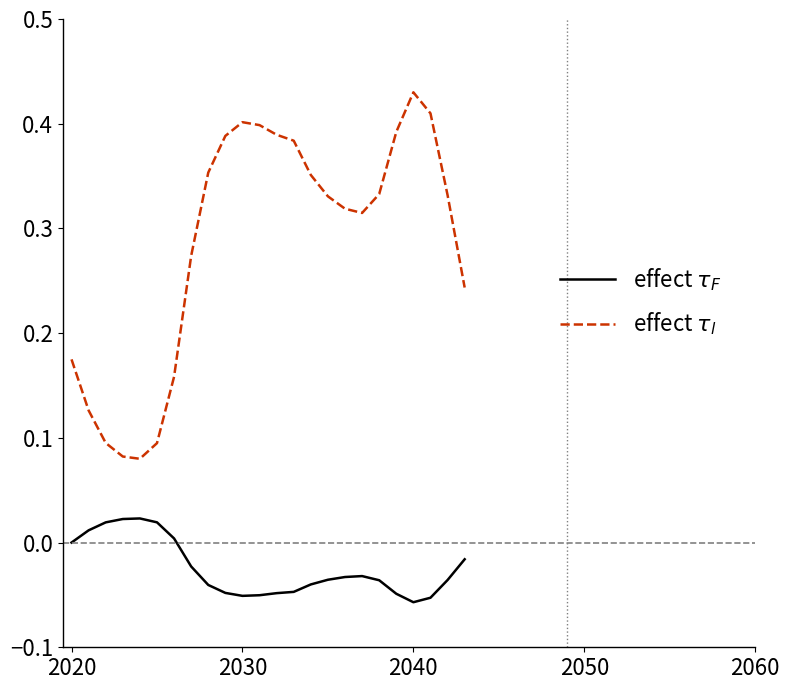

How many lines are shown in the chart?

2